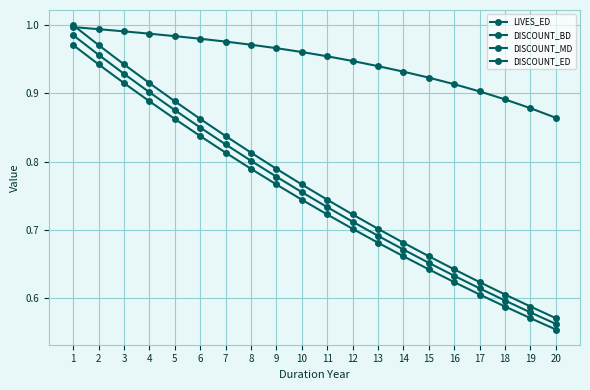

How many series are shown in this chart?

4